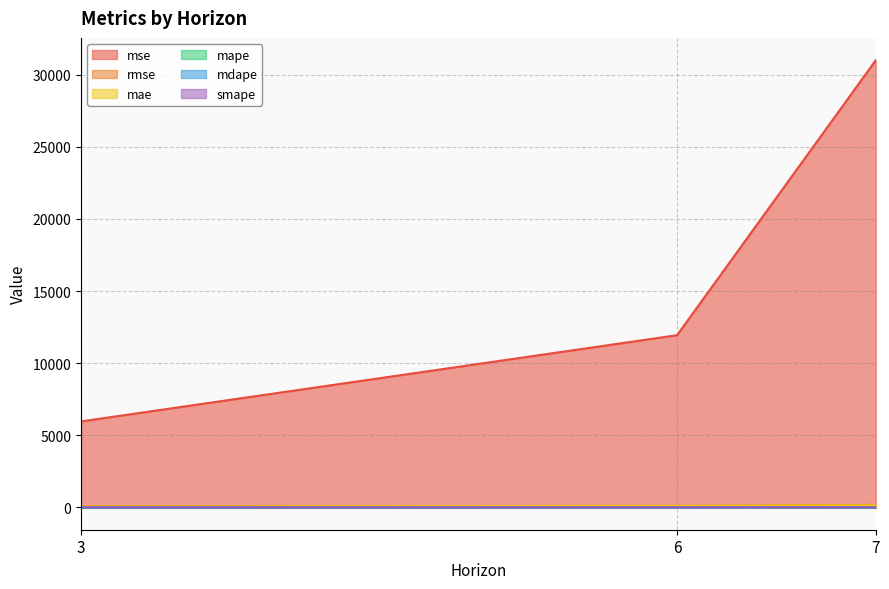

What are all the series names shown in the legend?

mse, rmse, mae, mape, mdape, smape